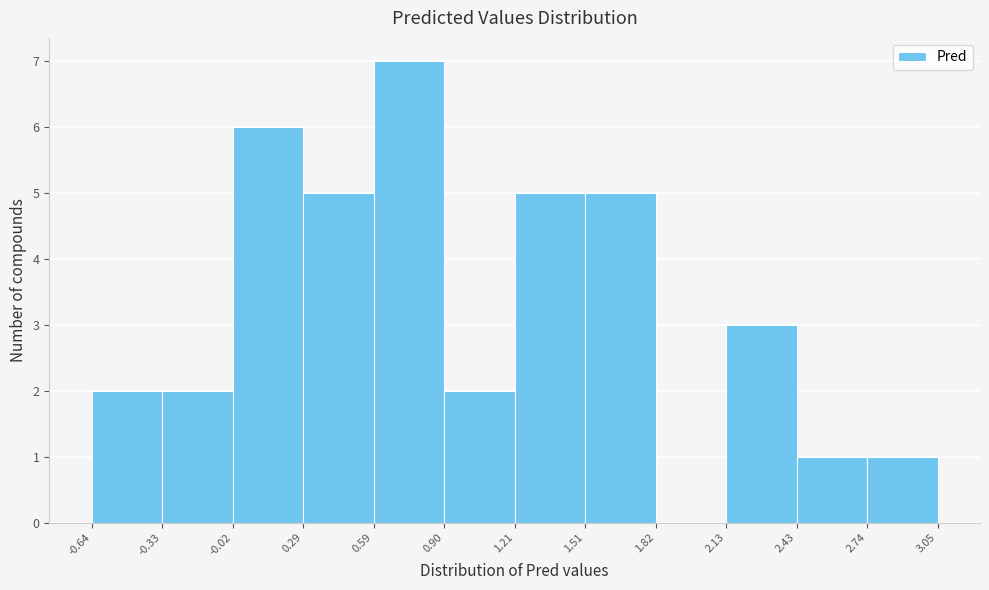

How tall is the bar that spans 1.21 to 1.51 on the x-axis? The values are not printed on the chart, so give them approximately, as read against the axis.

5